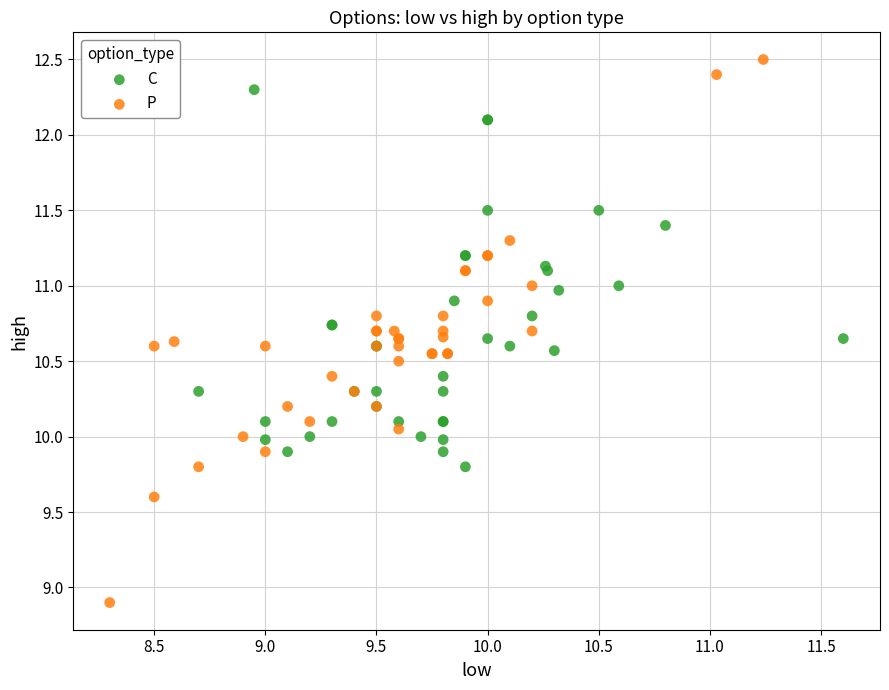

Which series has the widest spread of Y values?

P